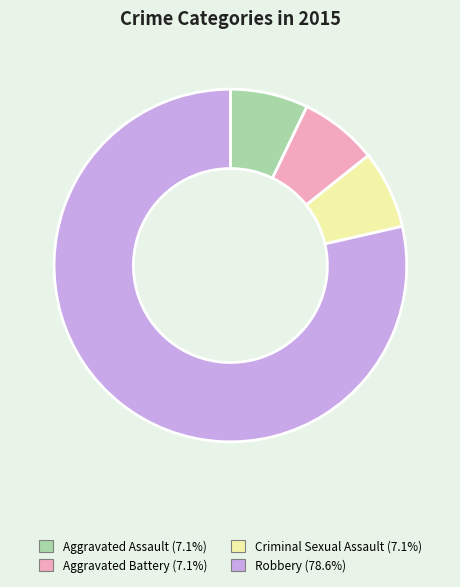

What is the largest slice in the pie chart?

Robbery